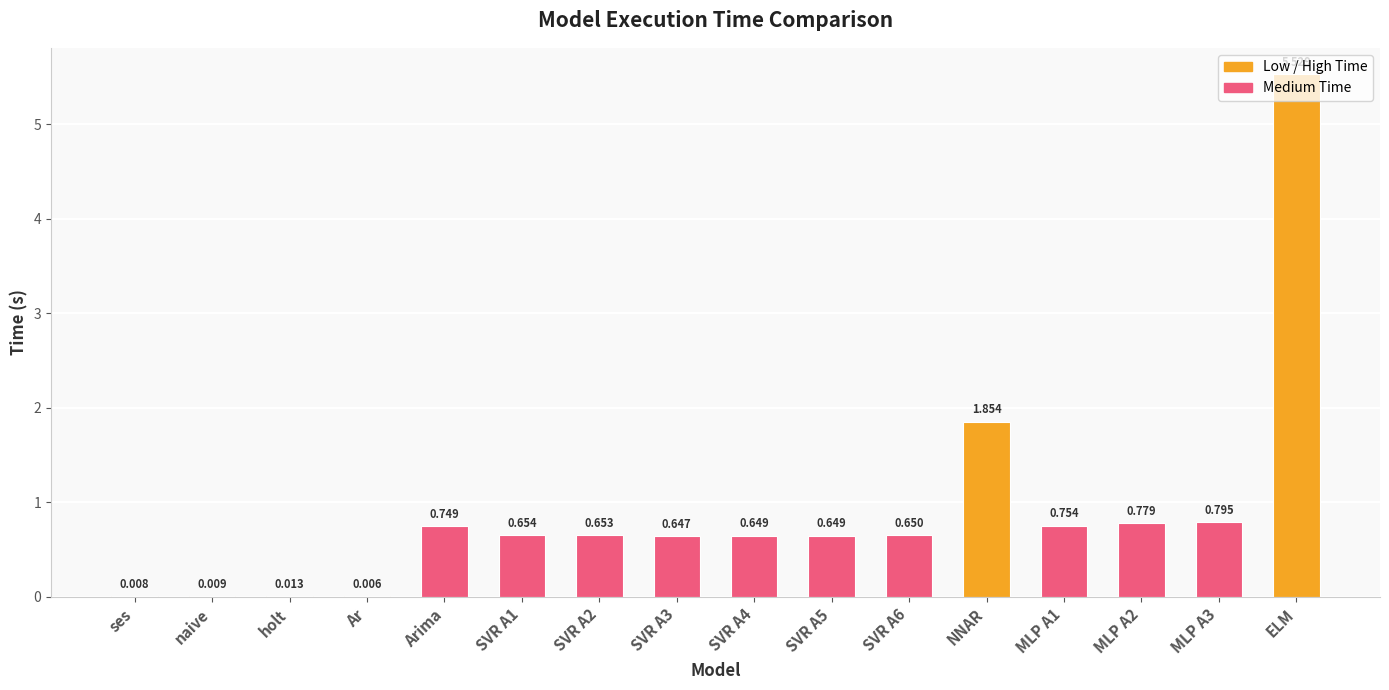

Which has a higher value, SVR A3 or NNAR?

NNAR